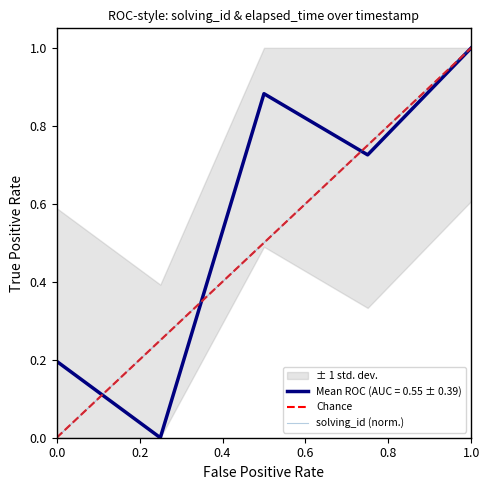

How many lines are shown in the chart?

2